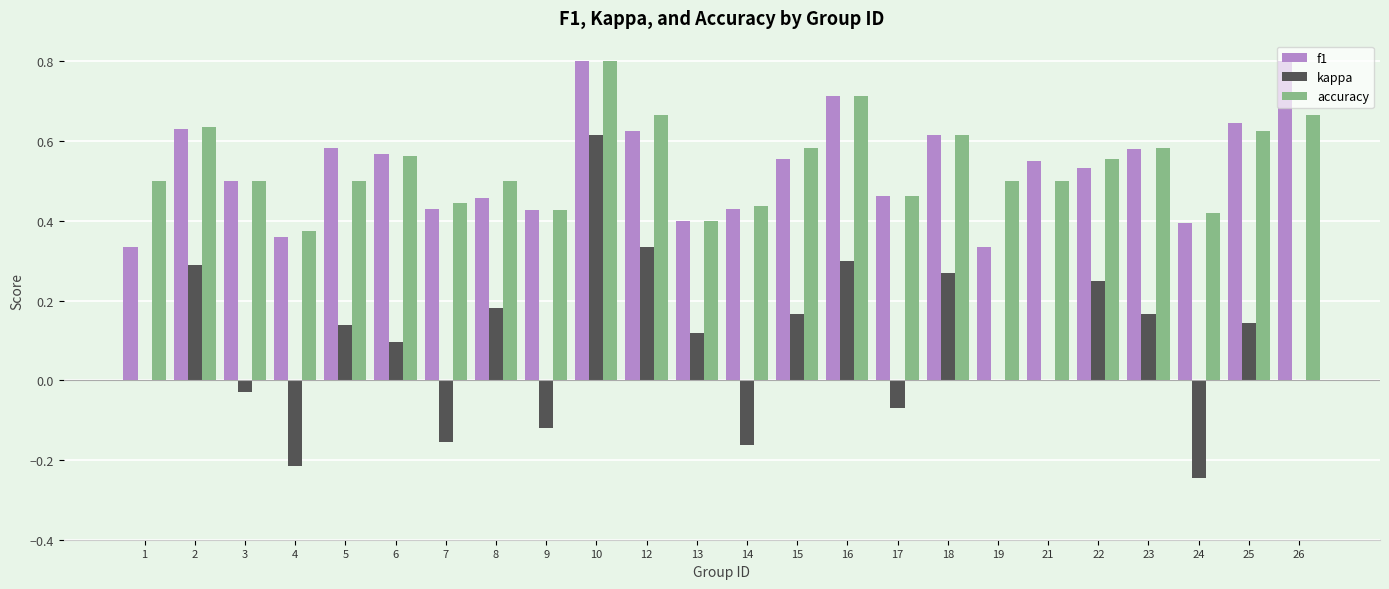

Which series changed the most between 3 and 10?

kappa